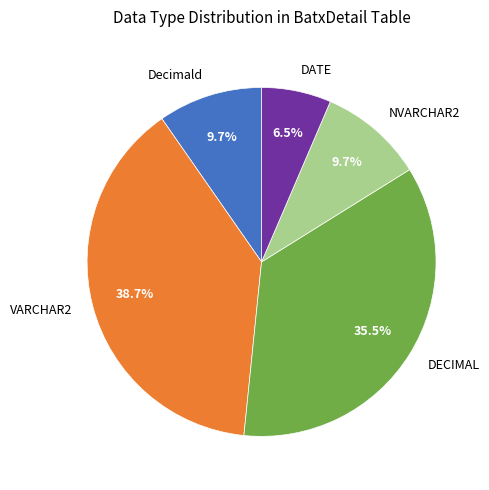

Does Decimald account for over 50% of the chart?

No